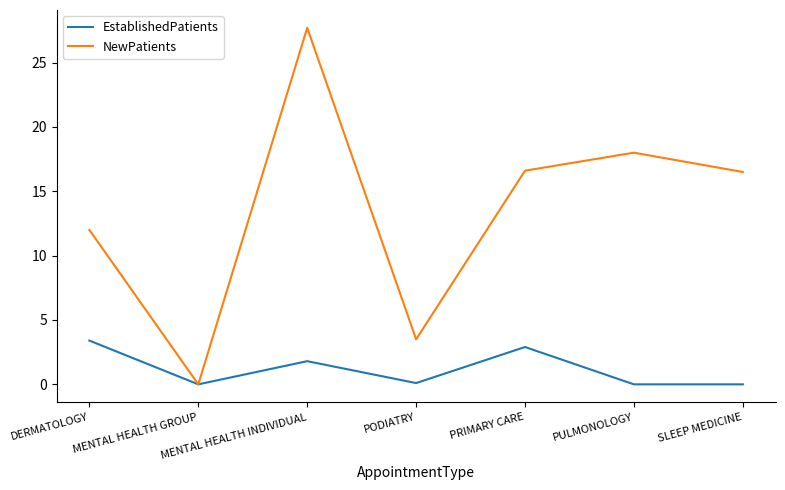

What position from the right is SLEEP MEDICINE?

1